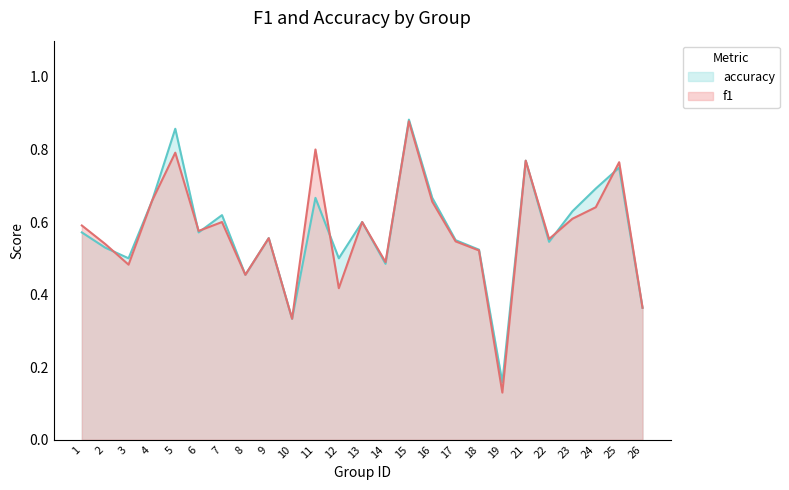

What is the difference between the maximum and minimum values in the accuracy series?

0.7